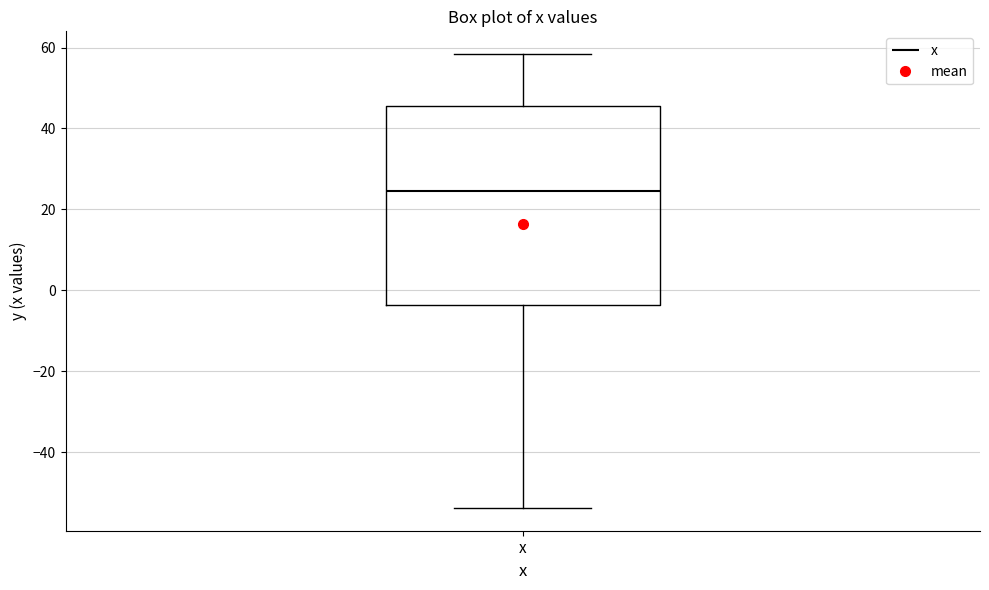

Where is the lower edge of the box for x on the y-axis? The values are not printed on the chart, so give them approximately, as read against the axis.

-4